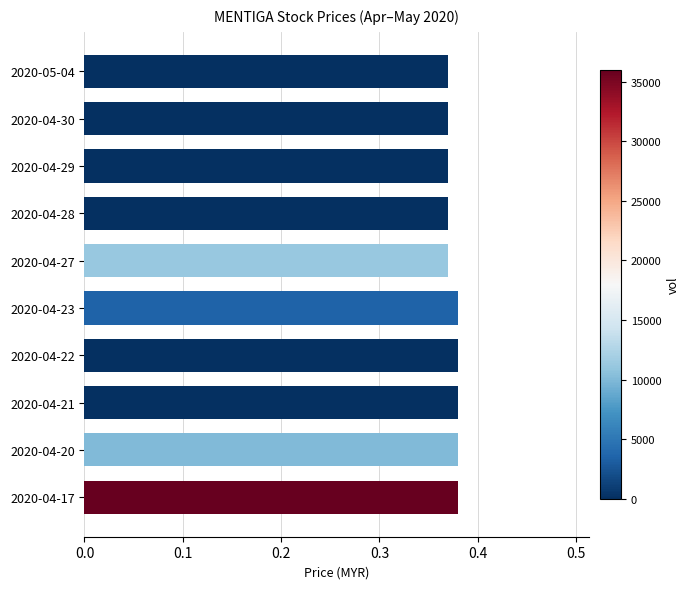

Count the values in the range 0 to 1.

10